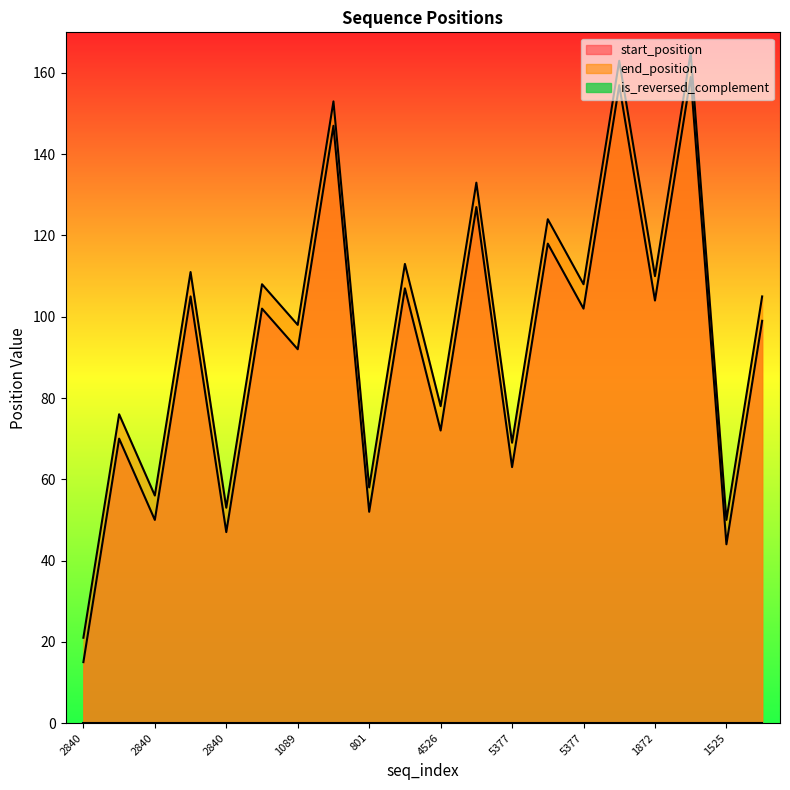

How many data points in end_position are less than 108?

10